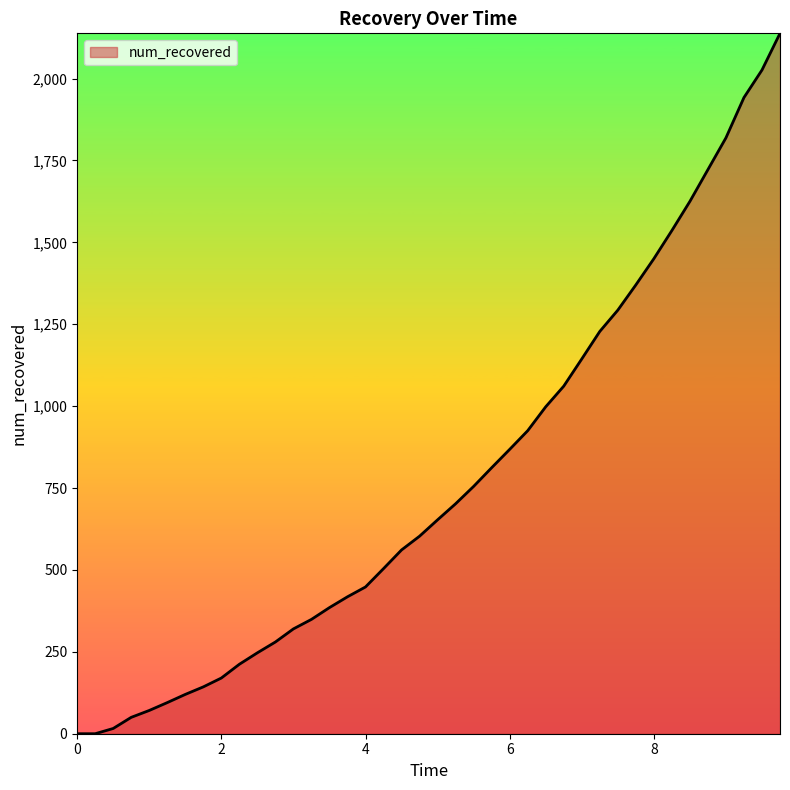

Reading left to right, list all the values displayed in this chart.

0	0	16	50	71	95	120	143	170	212	247	280	320	349	385	418	448	504	561	603	653	702	755	812	868	925	998	1061	1144	1228	1293	1370	1450	1536	1625	1722	1819	1942	2026	2138